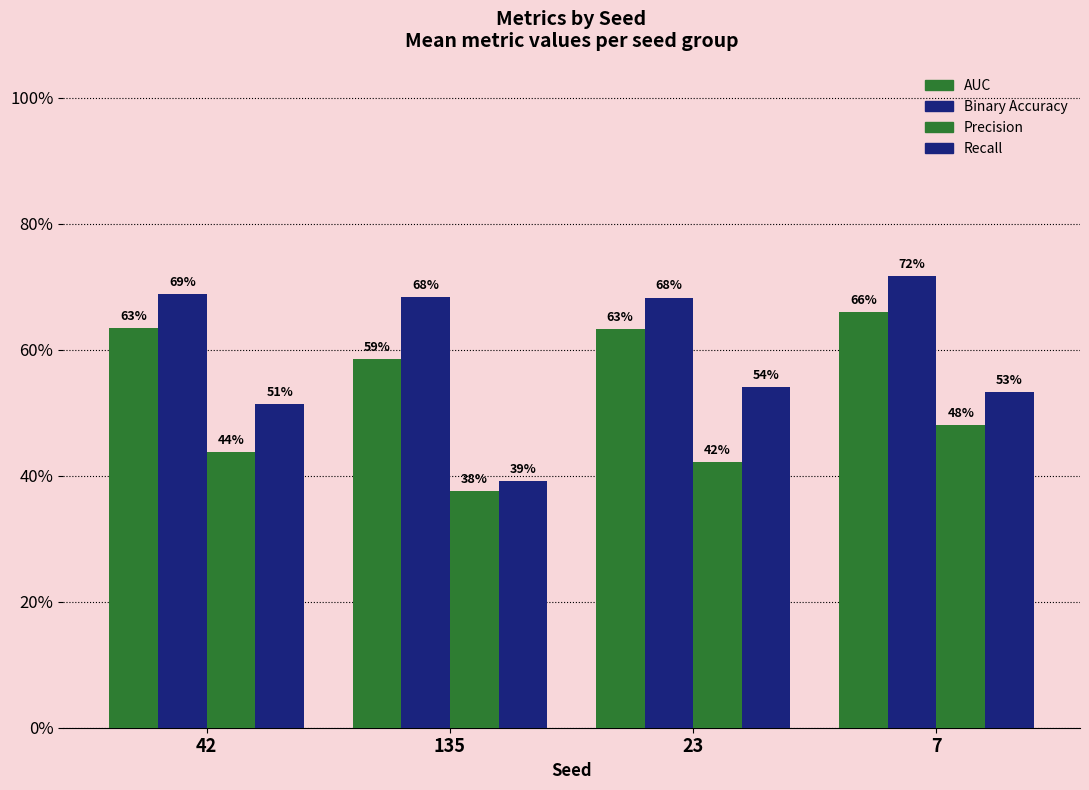

Are the bars horizontal?

No